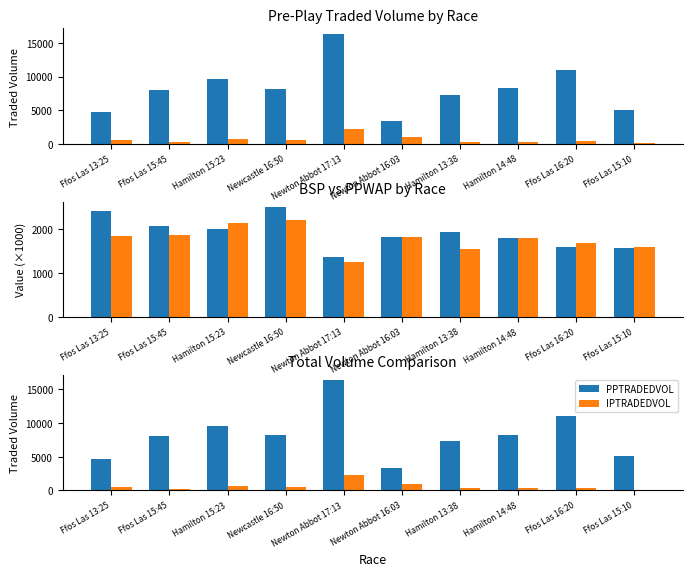

At which category is the sum across all series the highest?

Newton Abbot 17:13